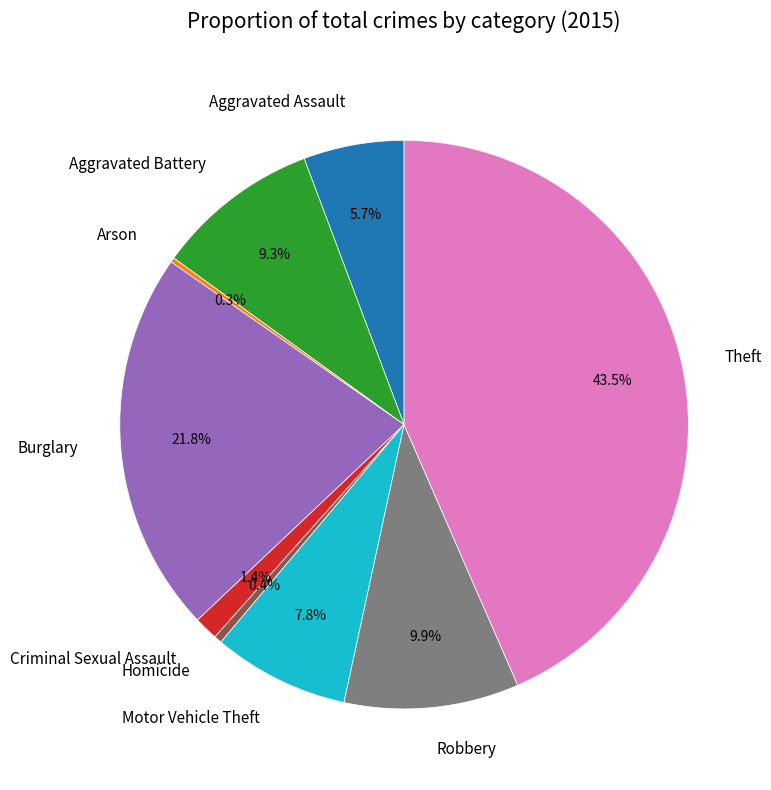

What percentage is NOT represented by Theft?

56.5%